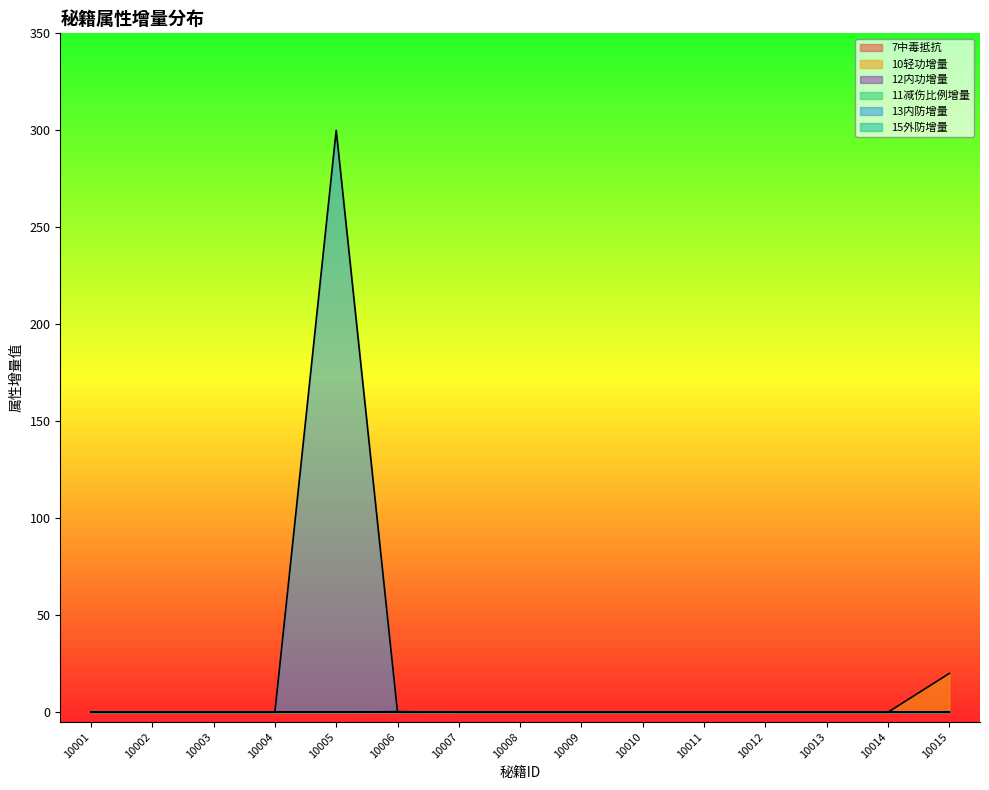

Rank the categories by 11减伤比例增量 value from lowest to highest.

10001, 10002, 10003, 10004, 10005, 10007, 10008, 10009, 10010, 10011, 10012, 10013, 10014, 10015, 10006